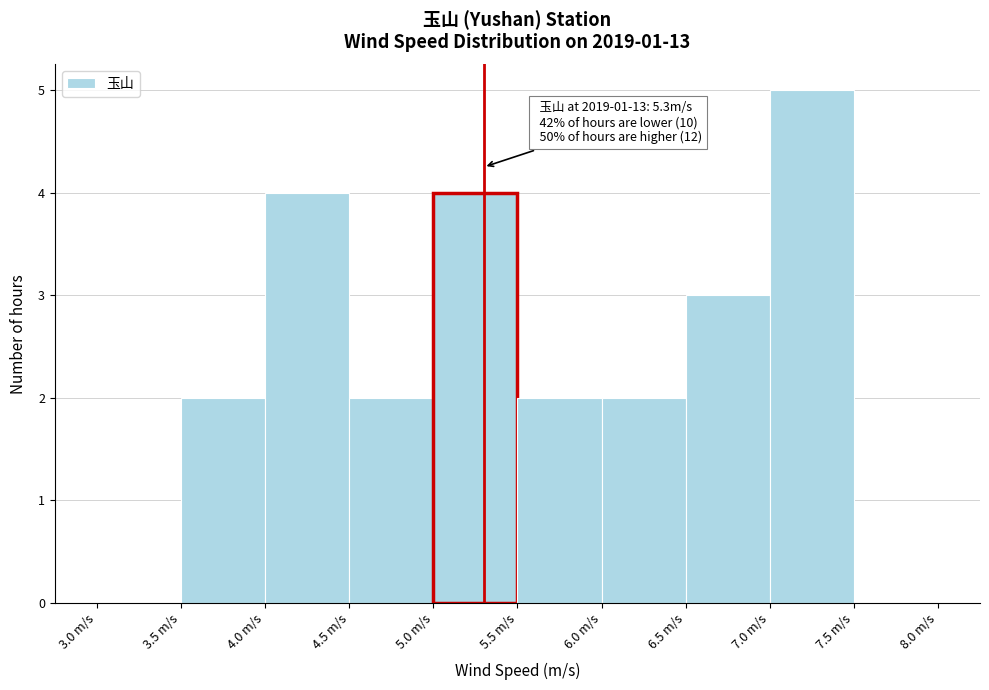

Over which range of the x-axis is the bar tallest?

7.0 to 7.5